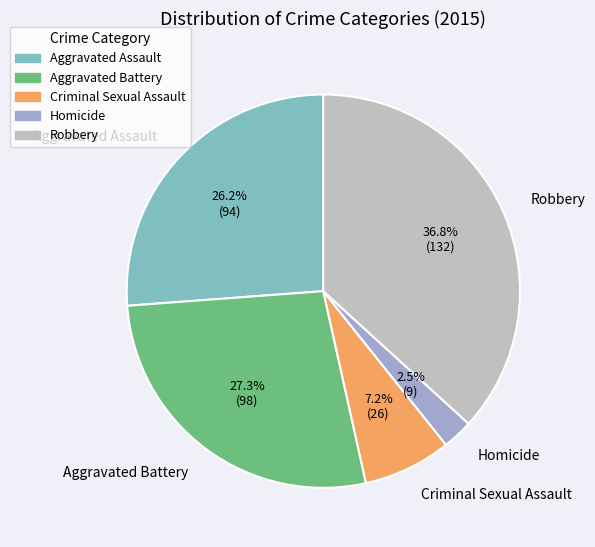

The Aggravated Assault slice represents 26% of the pie. True or false?

True